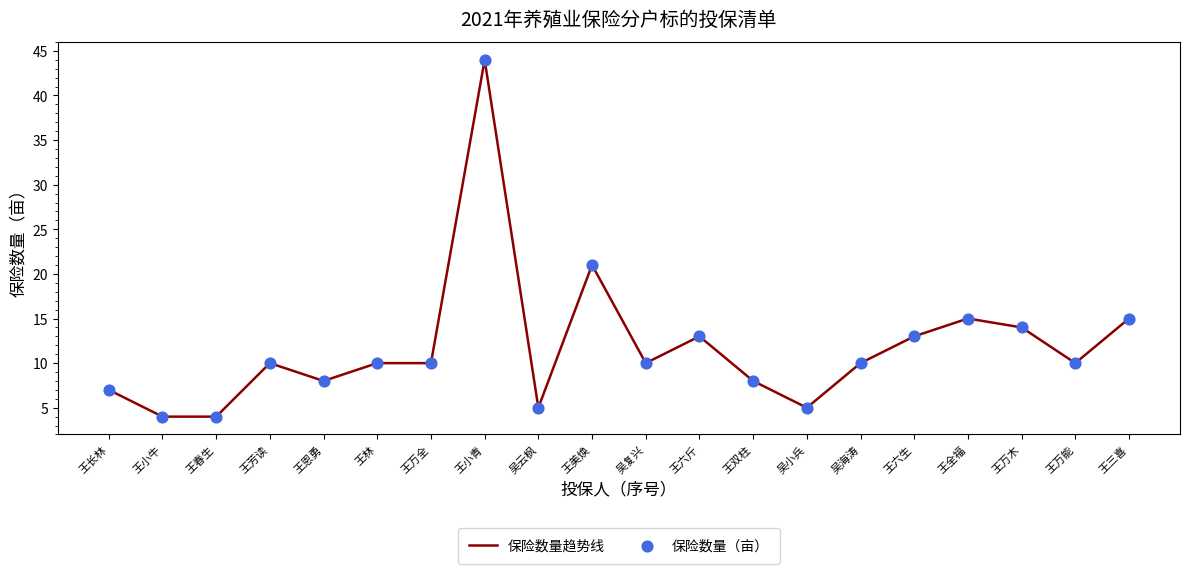

What is the change in value from 王春生 to 王万木?

+10